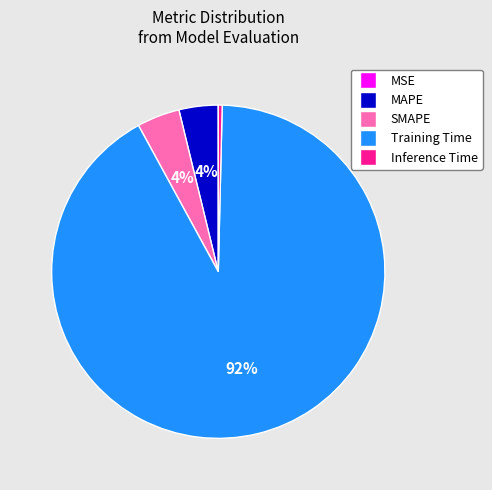

Is there a majority slice in this chart?

Yes